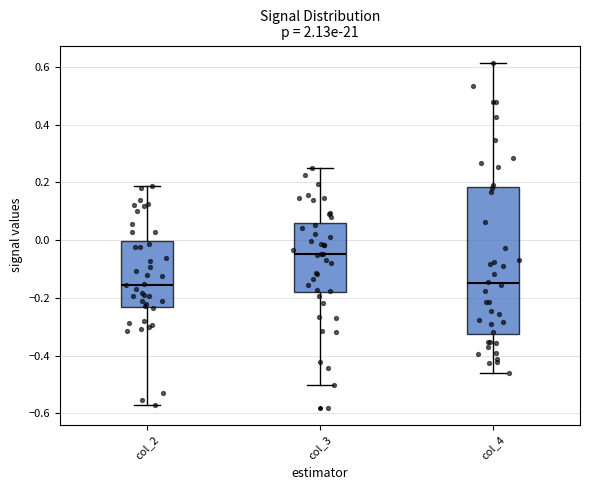

Where does the median line of the box for col_4 sit on the y-axis? The values are not printed on the chart, so give them approximately, as read against the axis.

-0.16